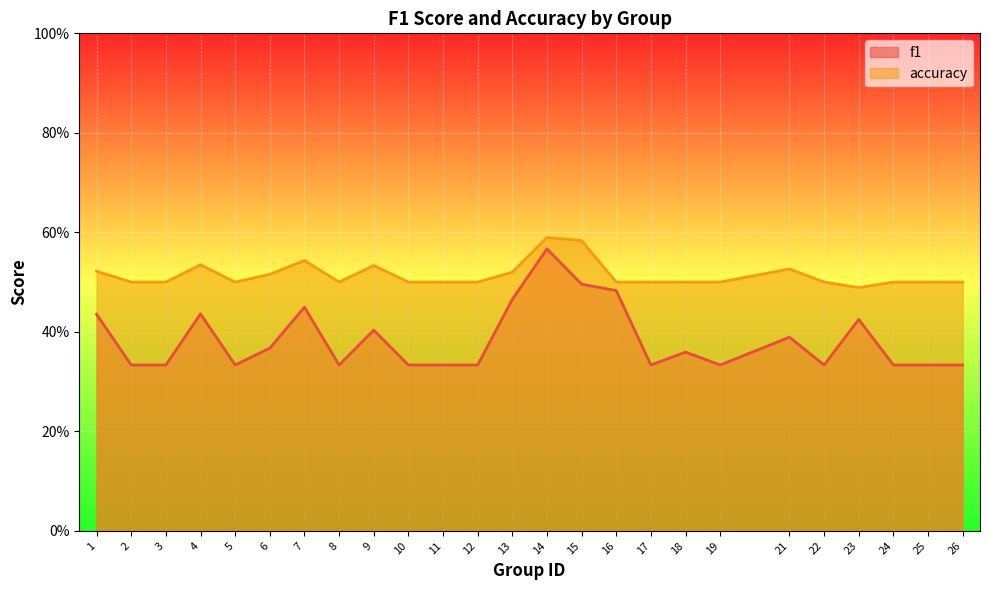

What is the value of the f1 point at the 16th from the left?

0.5